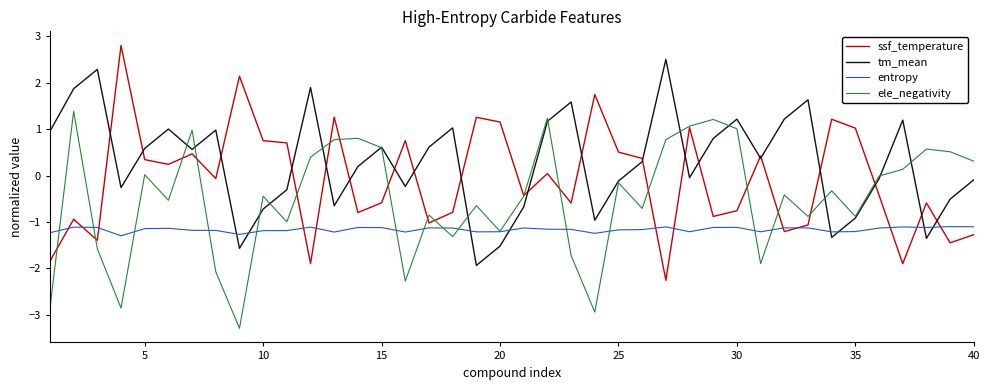

Which series has the largest total across all categories?

tm_mean